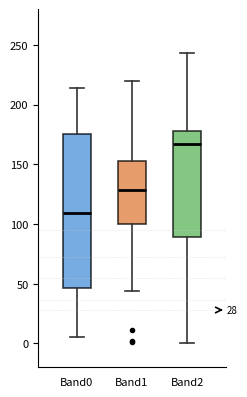

Reading left to right, read every box against the y-axis: the position of its median line, the range the box covers, and the ends of its whiskers. The values are not printed on the chart, so give them approximately, as read against the axis.

Band0: median 110, box 45 to 175, whiskers 5 to 215
Band1: median 130, box 100 to 155, whiskers 45 to 220
Band2: median 165, box 90 to 180, whiskers 0 to 245